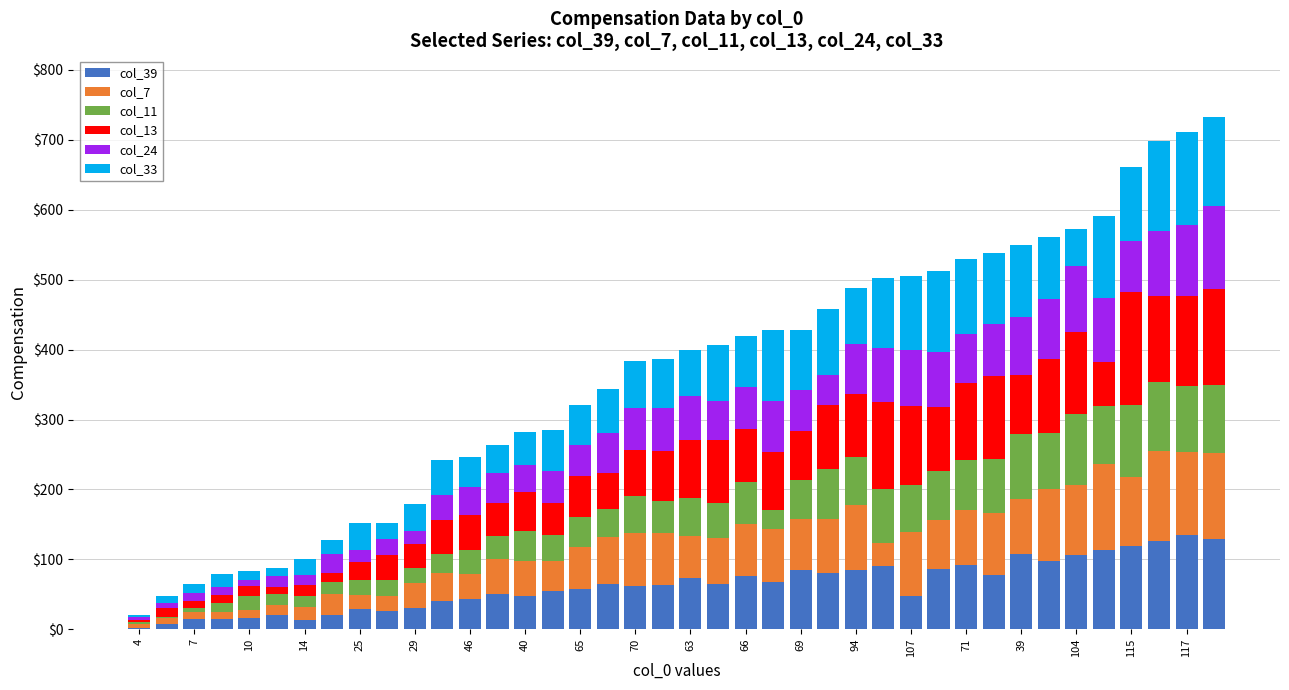

What are all the series names shown in the legend?

col_39, col_7, col_11, col_13, col_24, col_33